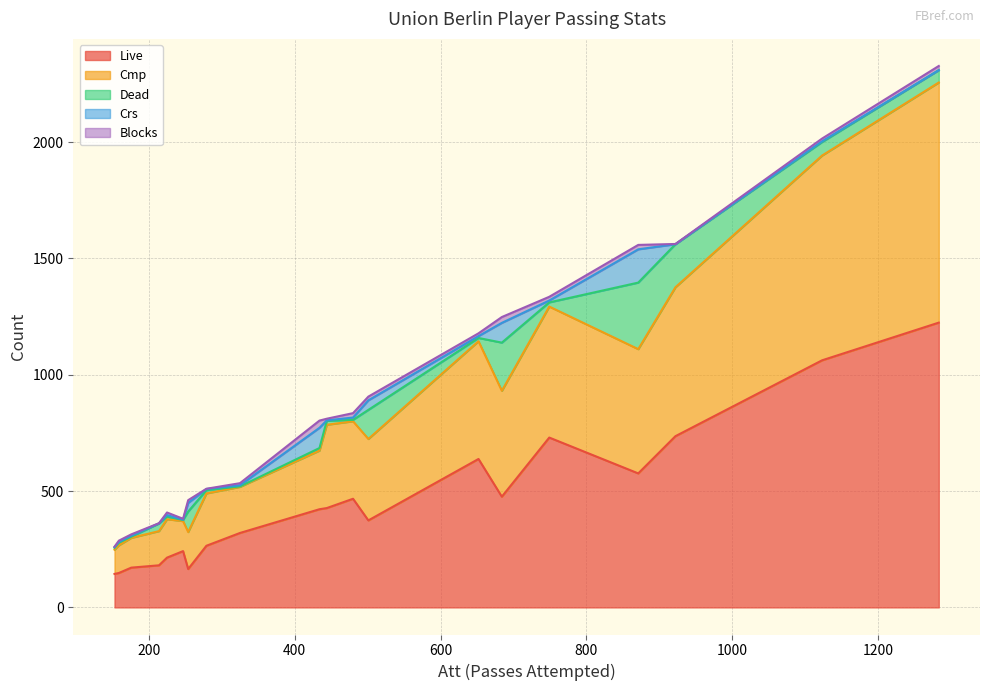

How many data points in Dead are less than 17?

10